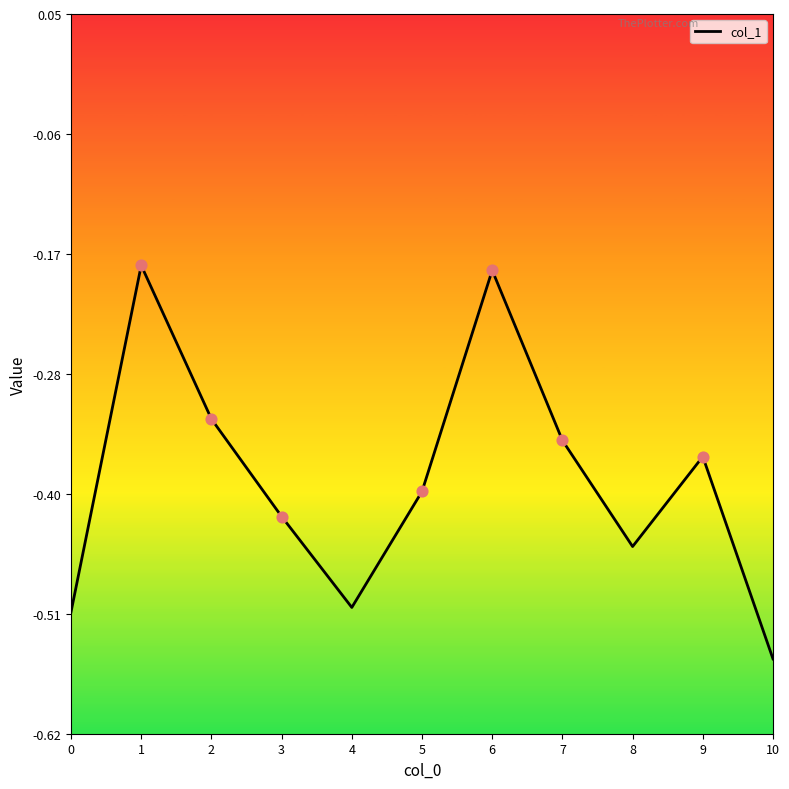

Between 10 and 3, which is larger?

3